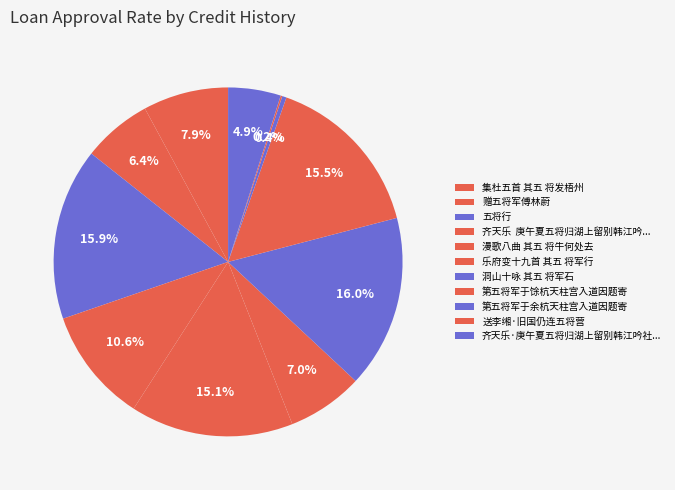

Which category has the biggest portion of the pie?

洞山十咏 其五 将军石